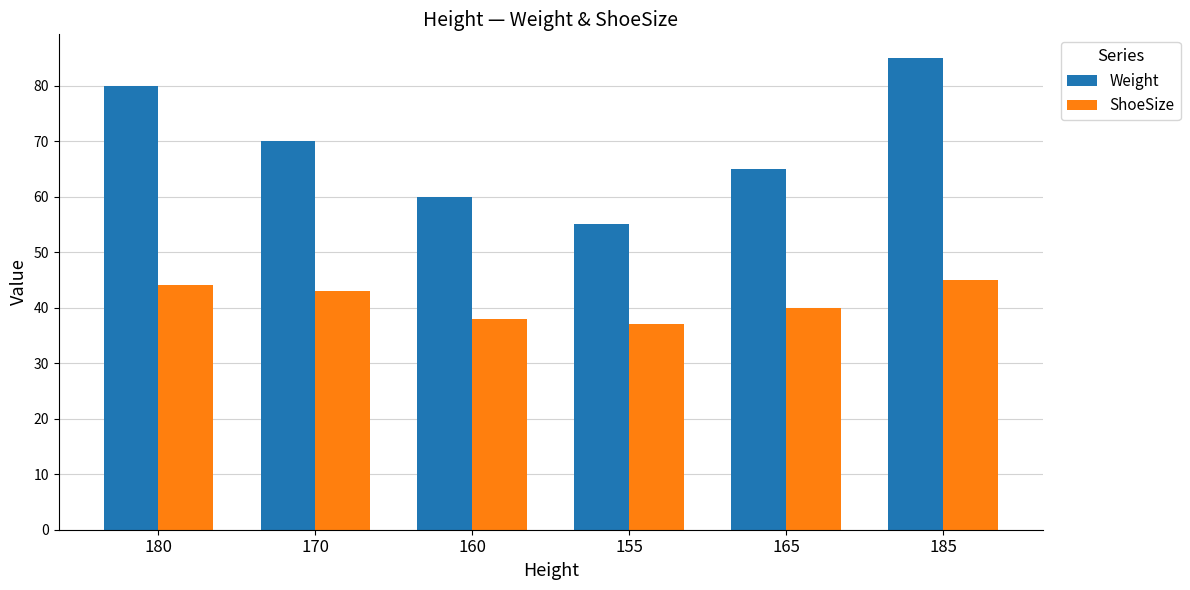

What is the average value of the Weight series?

69